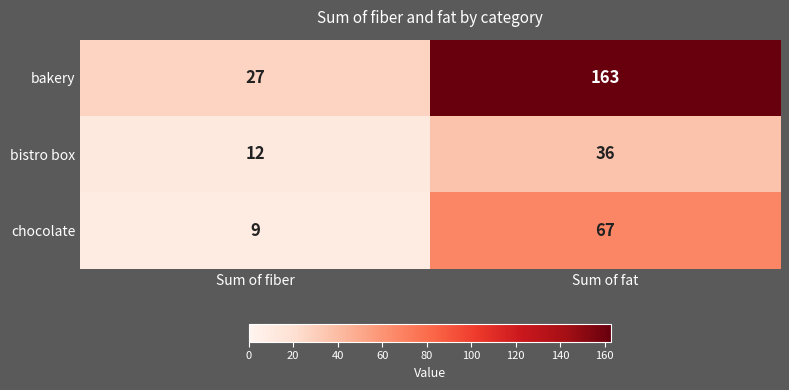

List the series in order of their peak value, lowest first.

bistro box, chocolate, bakery